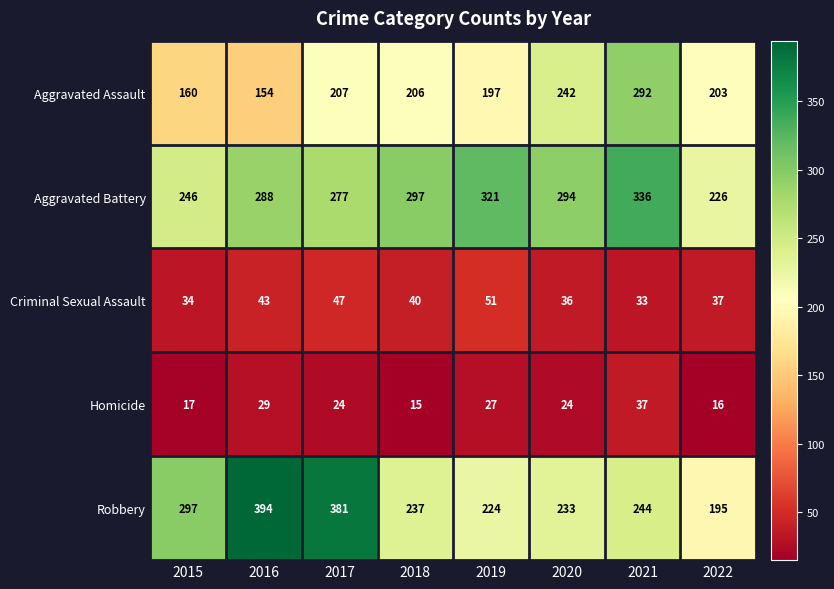

What is the sum of the Aggravated Battery values at 2018 and 2016?

585